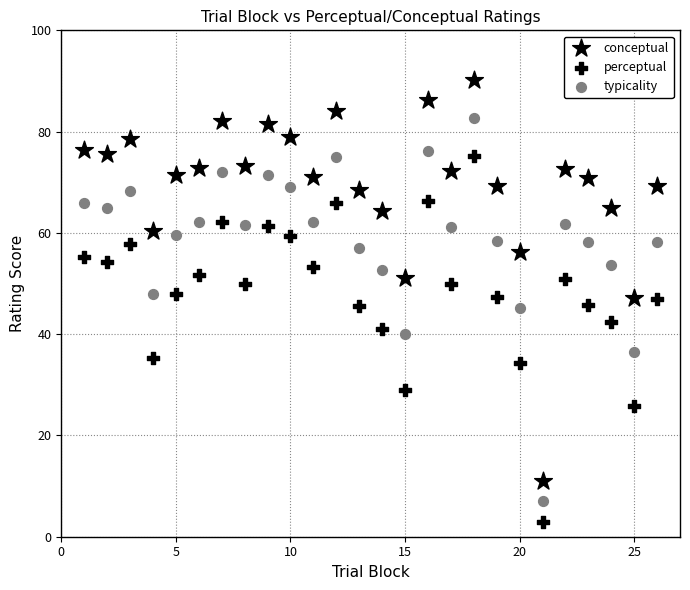

Count the number of points in this scatter plot.

78